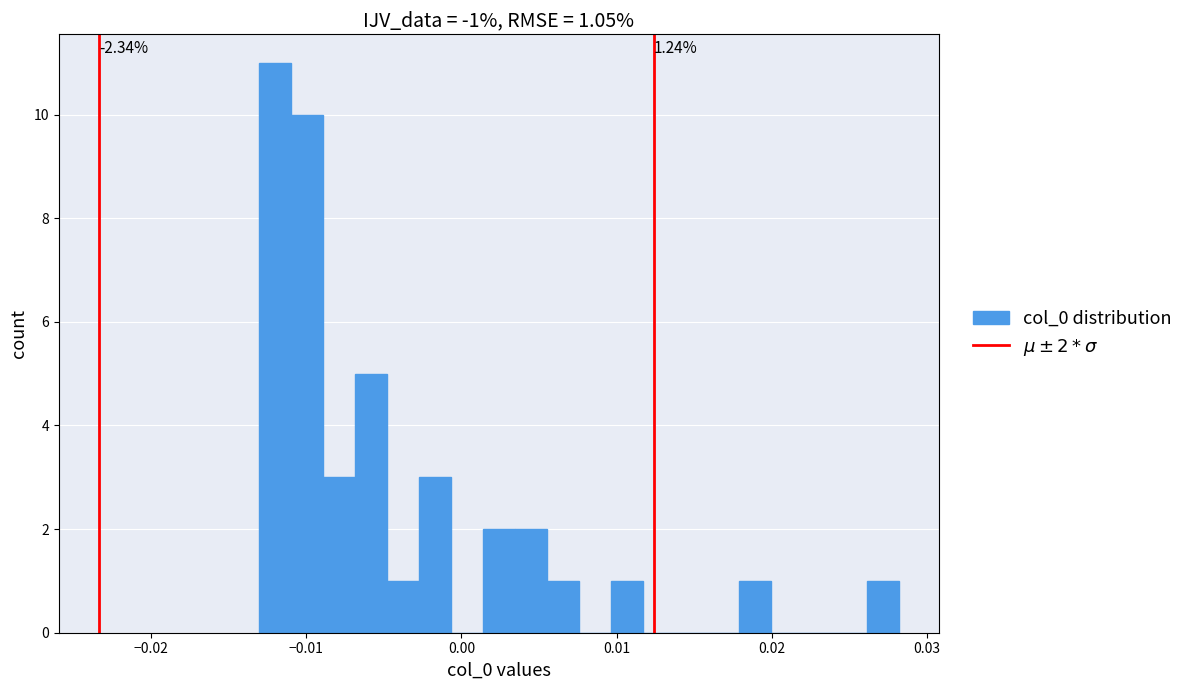

Around what value on the x-axis is the tallest bar? Give the approximate position of its centre, as read against the axis.

-0.012